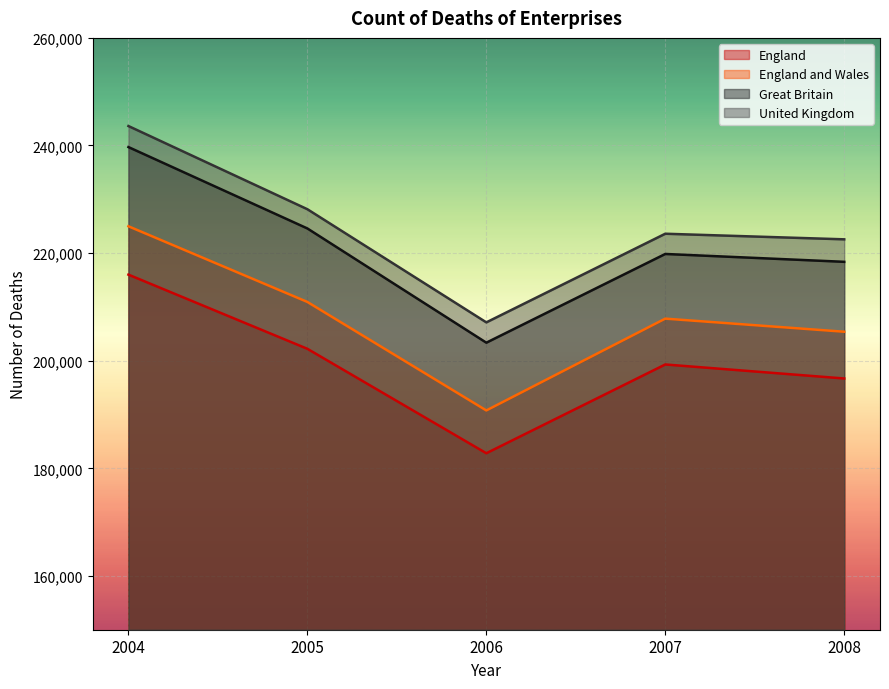

At which category is the sum across all series the highest?

2004